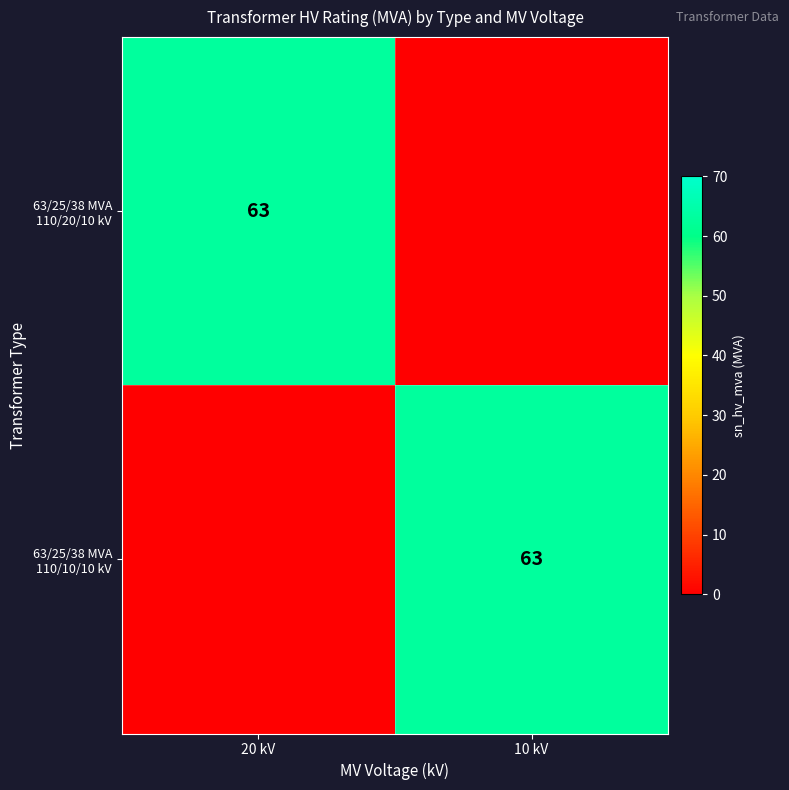

Which category has the highest value across all series?

20 kV